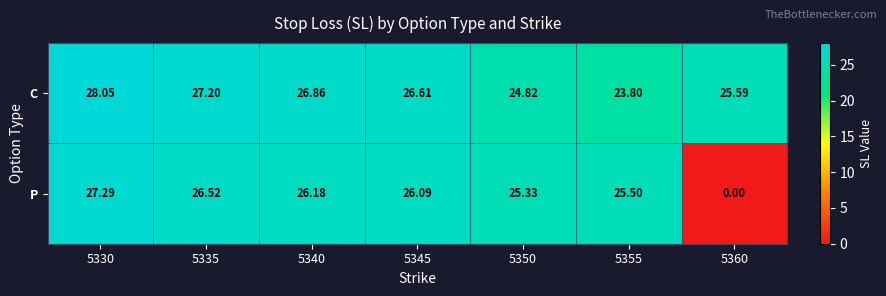

Rank the series by their average value, from highest to lowest.

C, P